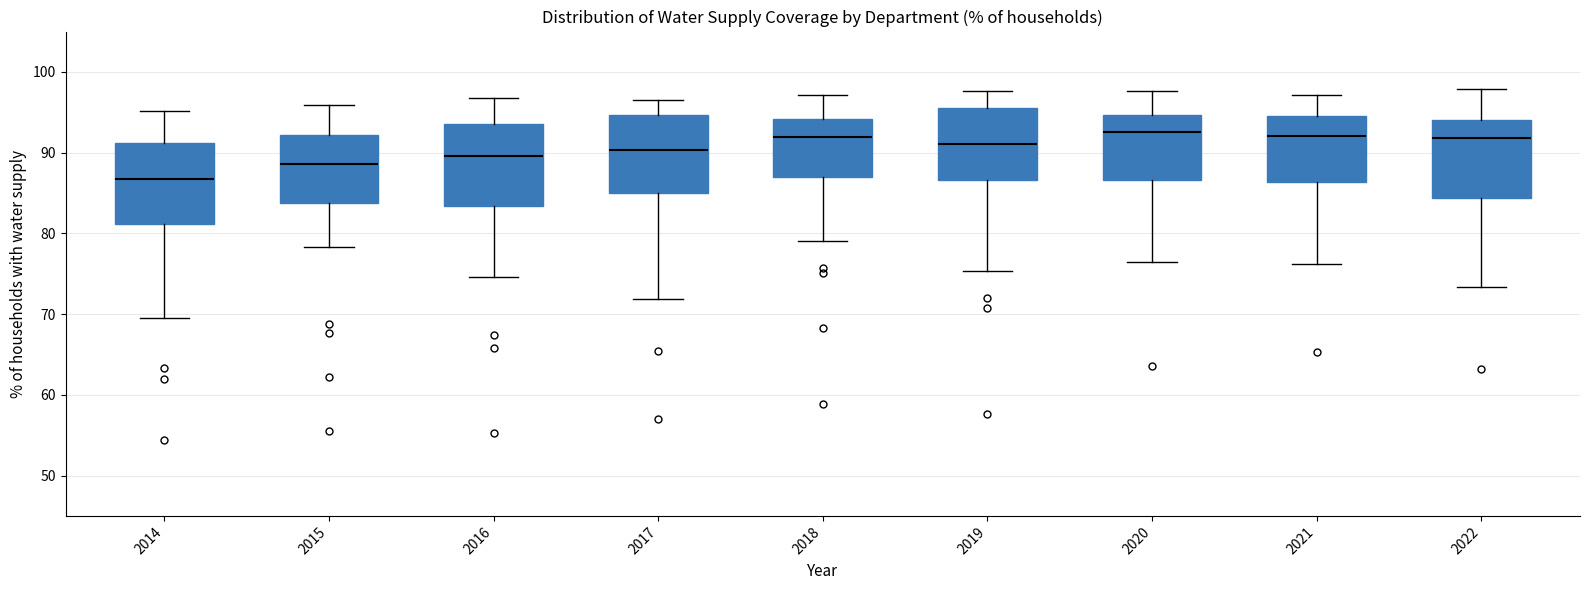

Where is the lower edge of the box at x = 2014 on the y-axis? The values are not printed on the chart, so give them approximately, as read against the axis.

81